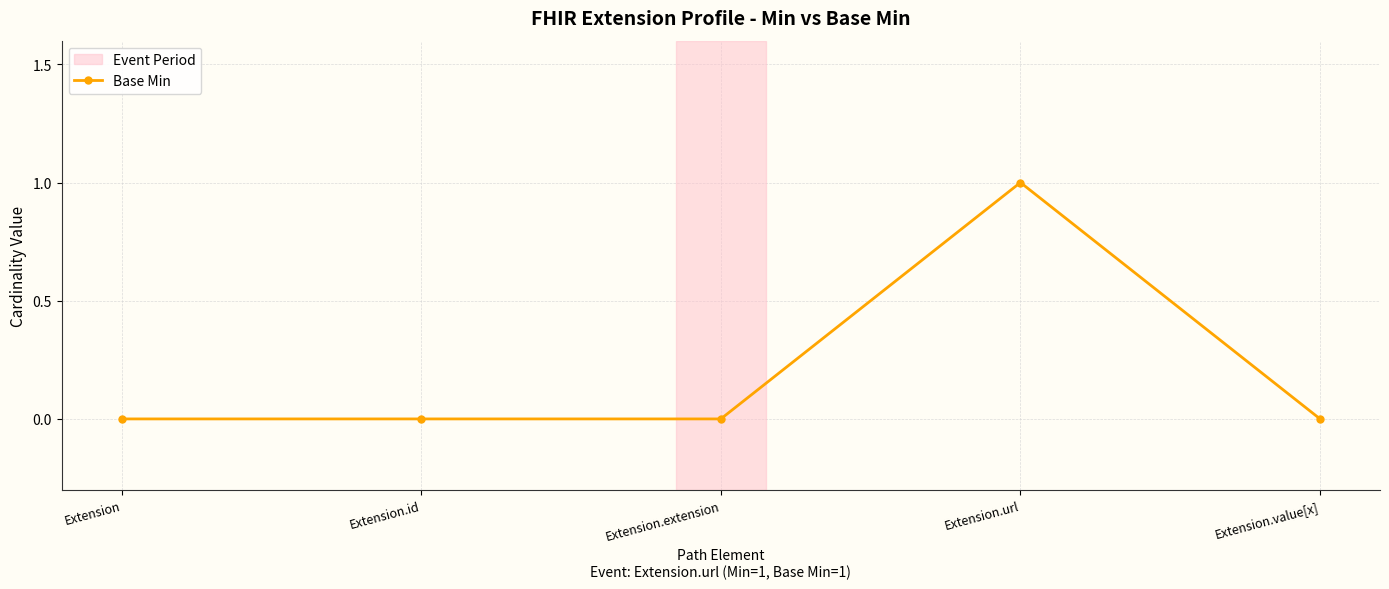

True or false: the data has more than 0 interior local peaks.

True